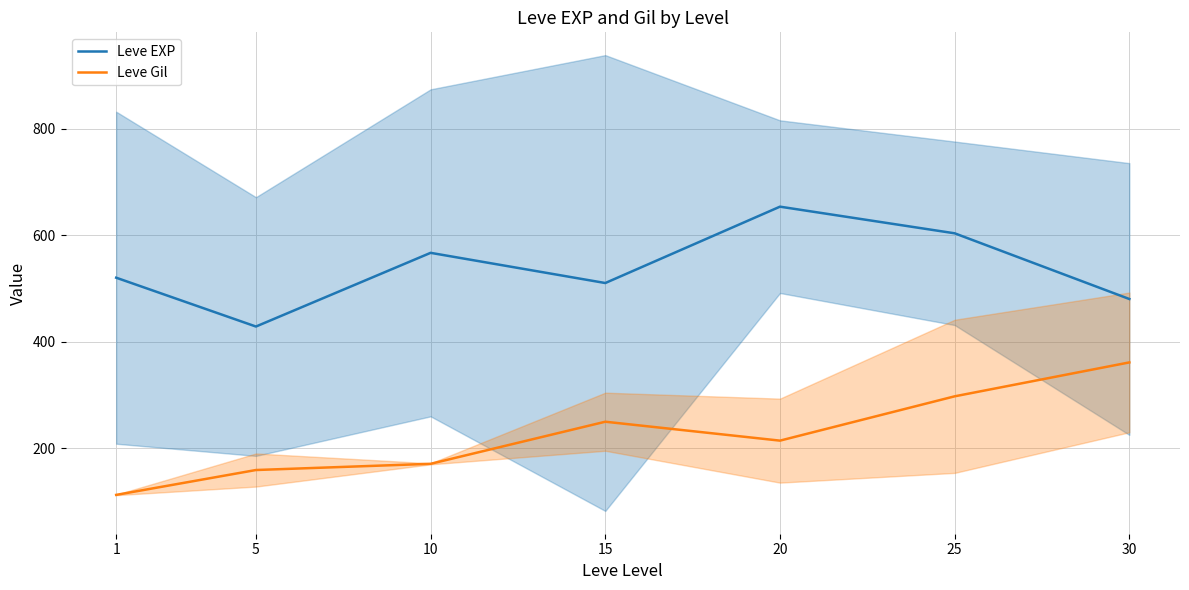

True or false: Leve Gil and Leve EXP cross at least once.

False